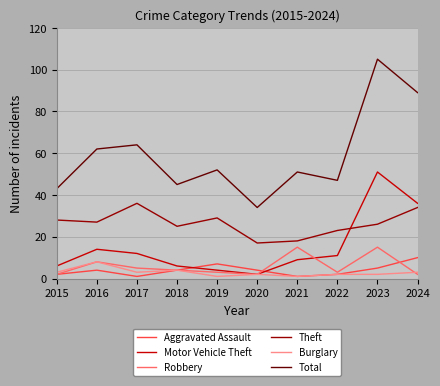

Which category has the highest value in the Aggravated Assault series?

2024